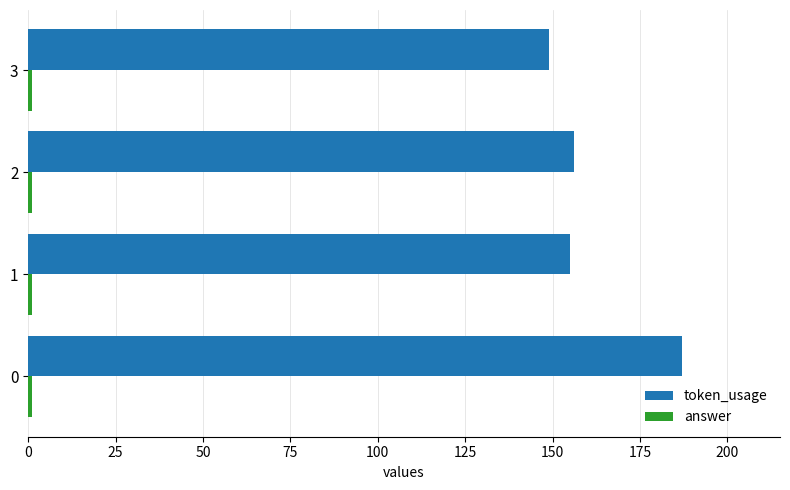

True or false: token_usage has a value of 278 at 0.

False